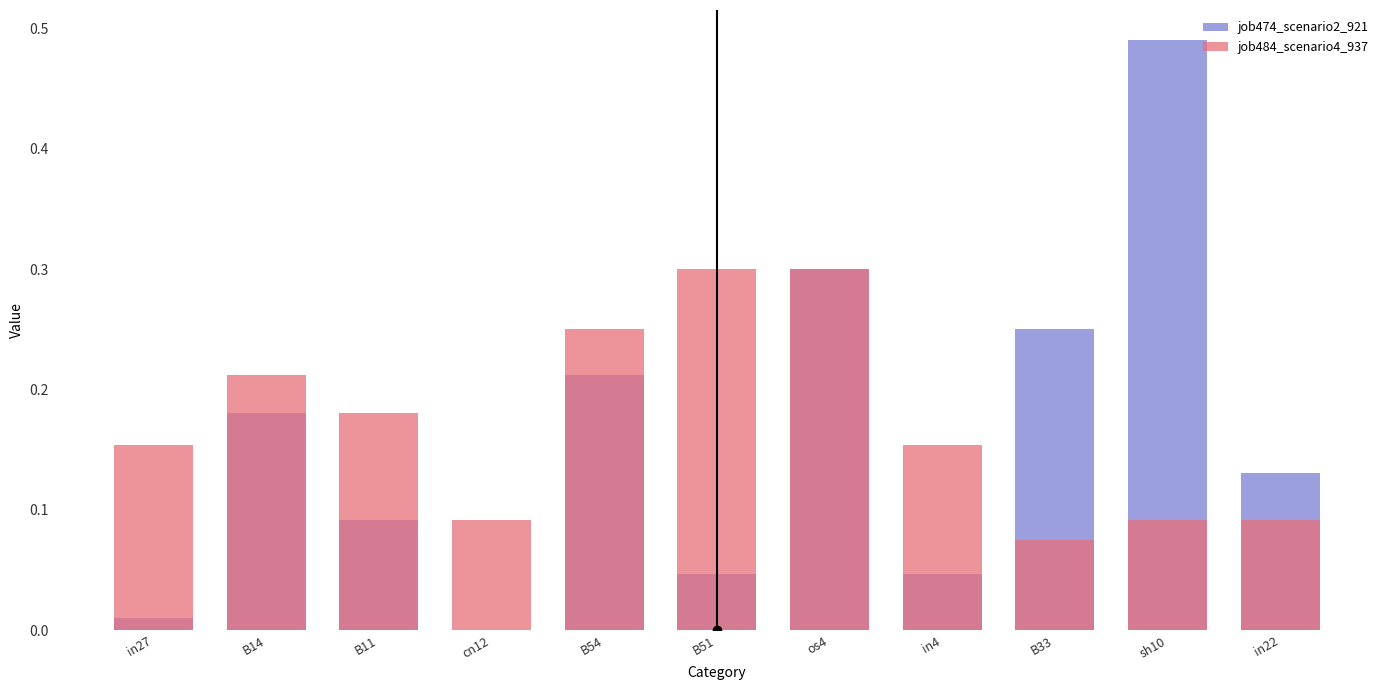

List the labels in order of job474_scenario2_921 value, smallest first.

cn12, in27, B51, in4, B11, in22, B14, B54, B33, os4, sh10